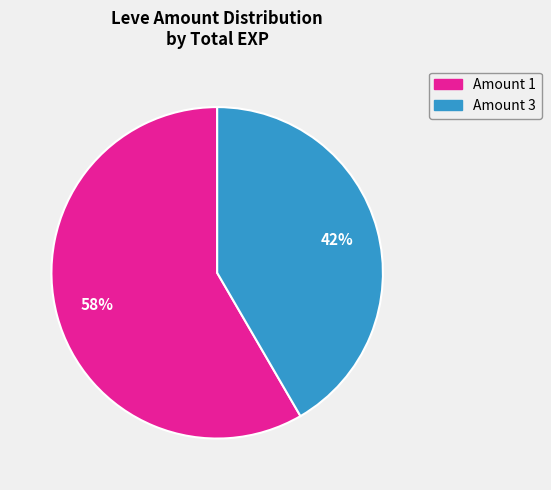

How many slices are in this pie chart?

2